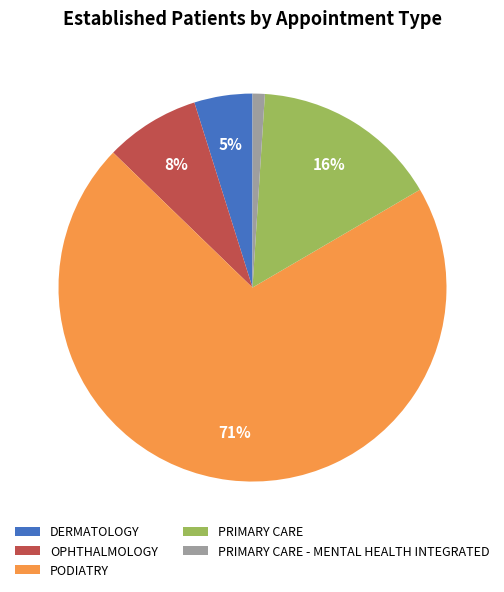

The PODIATRY slice represents 71% of the pie. True or false?

True